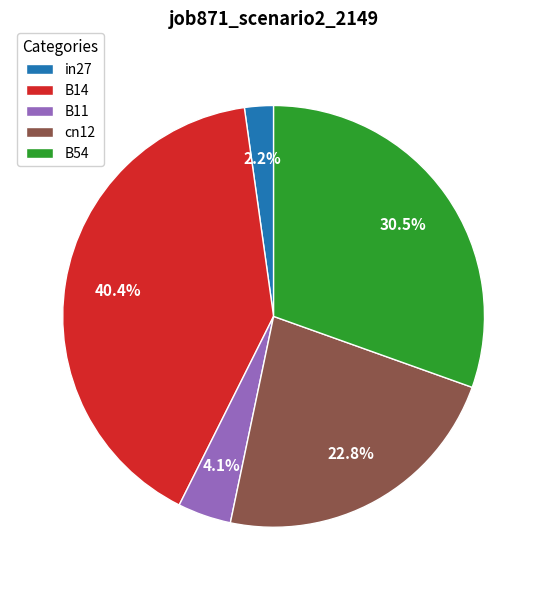

To the nearest percent, what is the difference between the B54 and in27 slice percentages?

28%